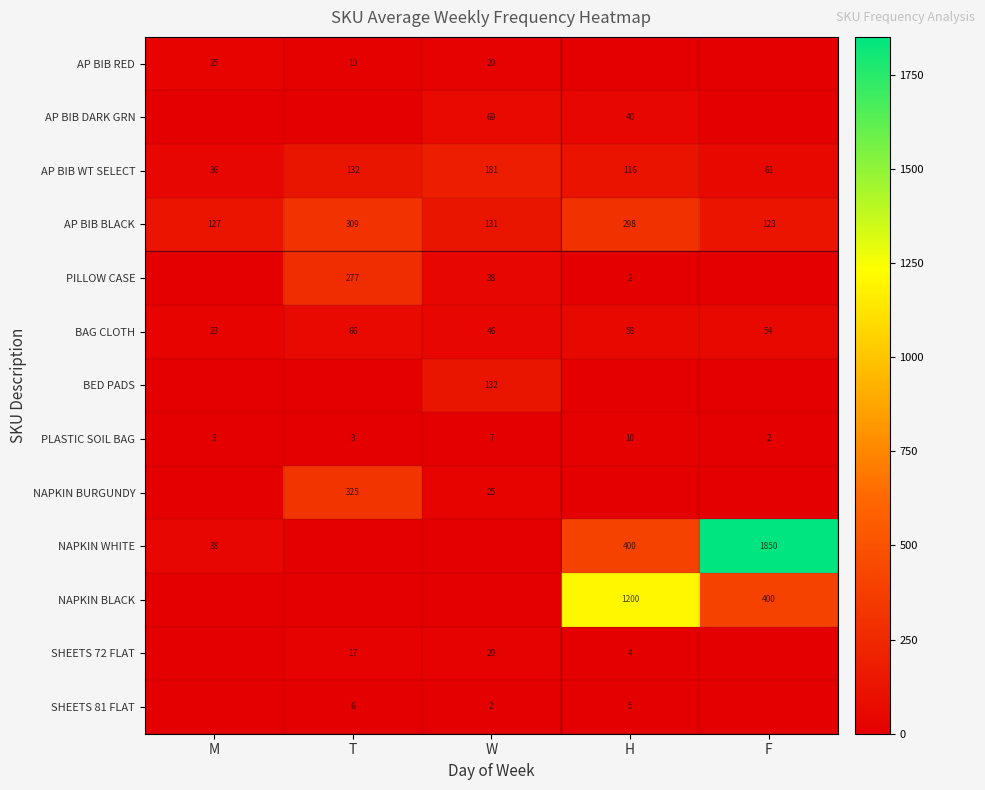

How many series are shown in this chart?

13